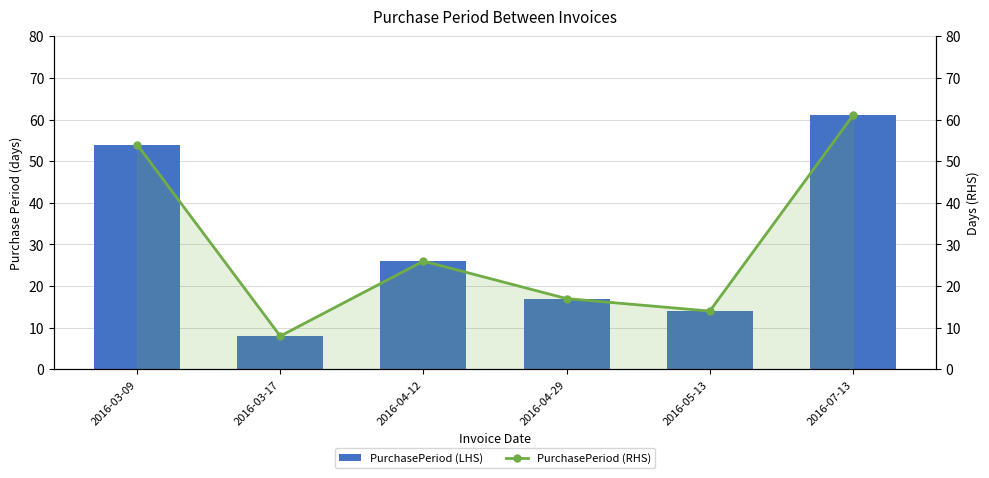

Which series changed the most between 2016-03-17 and 2016-04-12?

PurchasePeriod